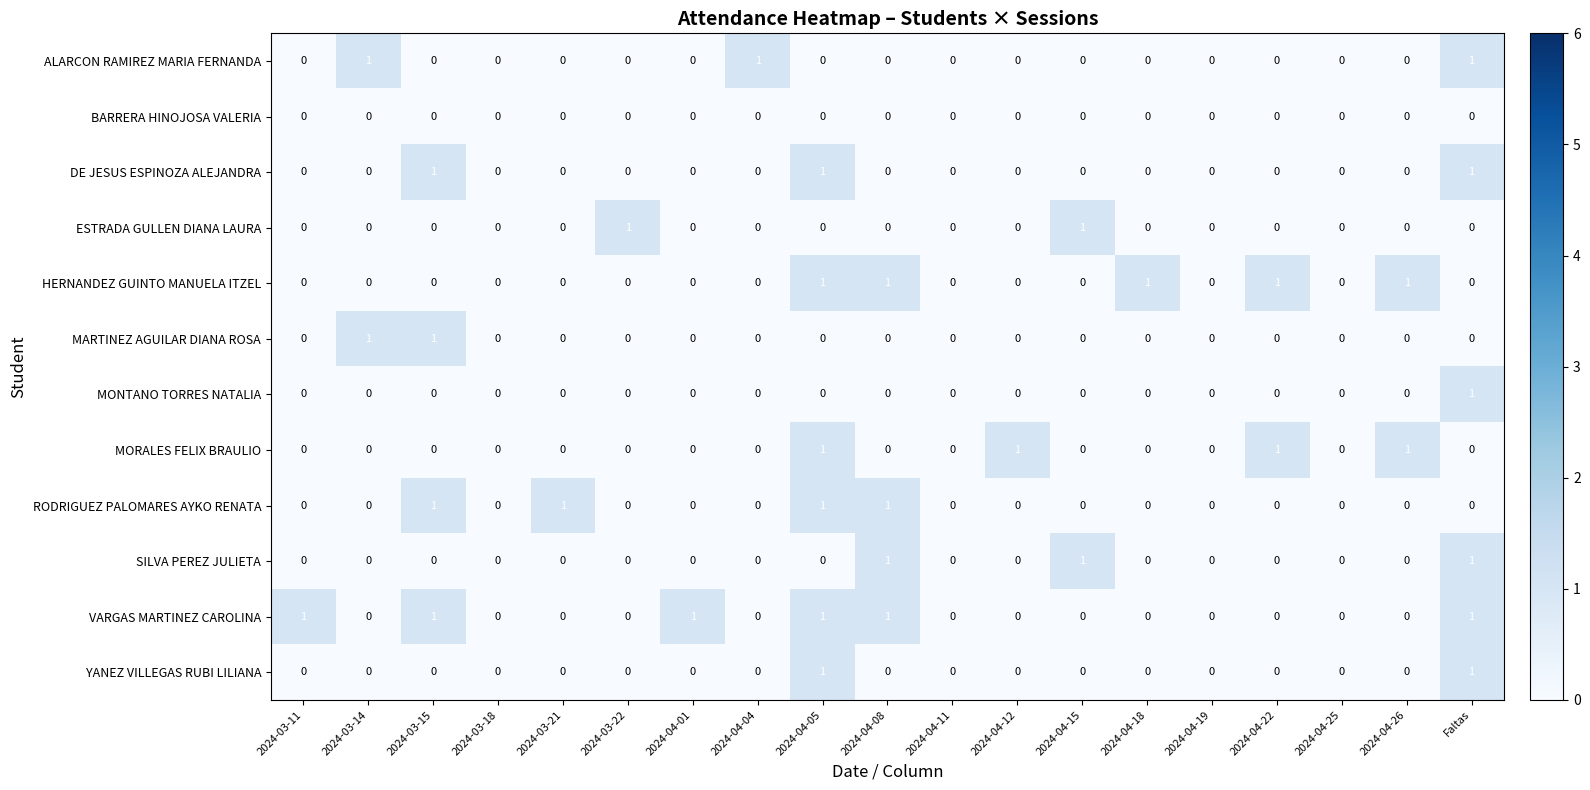

Which series changed the most between 2024-04-18 and 2024-04-26?

MORALES FELIX BRAULIO